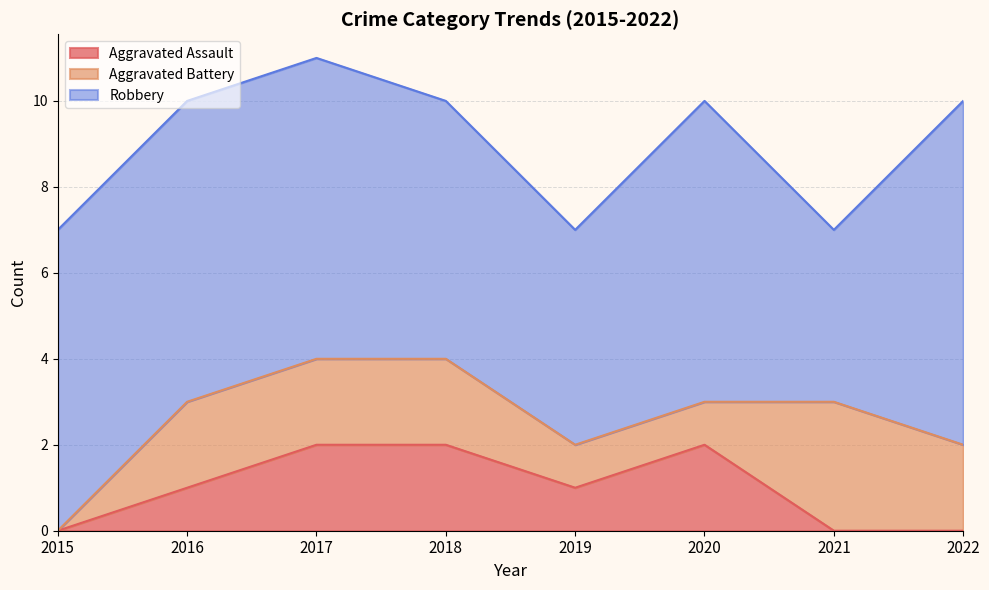

What is the sum of the Robbery values at 2017 and 2016?

14